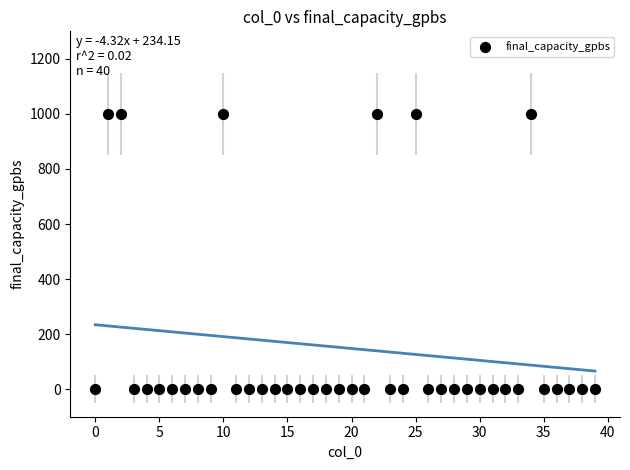

What is the range of Y values (max minus min)?

1000